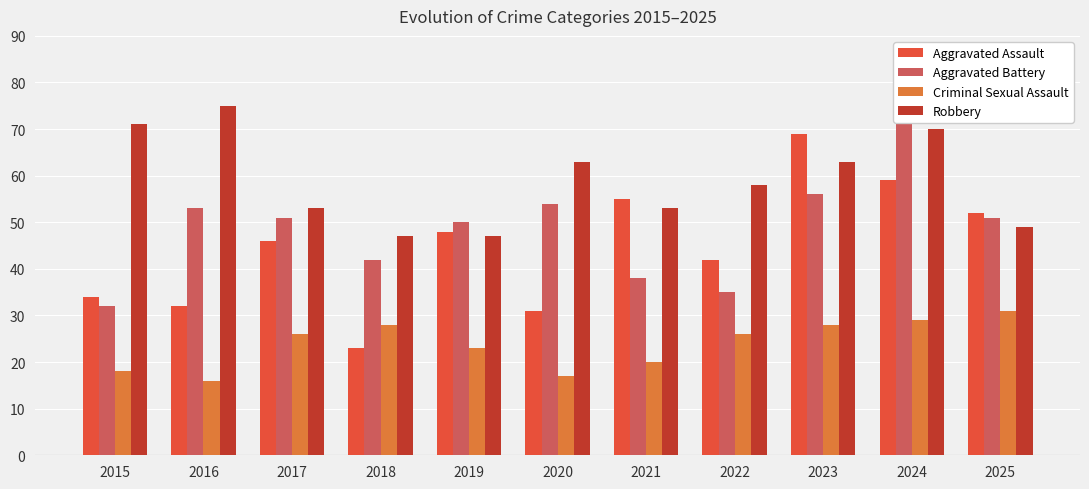

Which category has the lowest value across all series?

2016